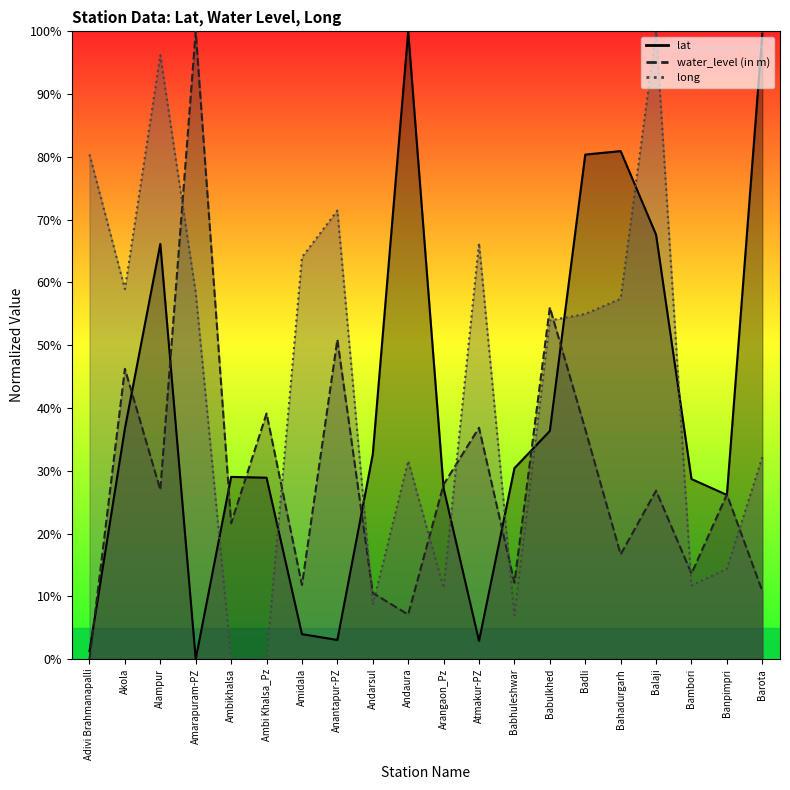

Which series has the largest total across all categories?

long